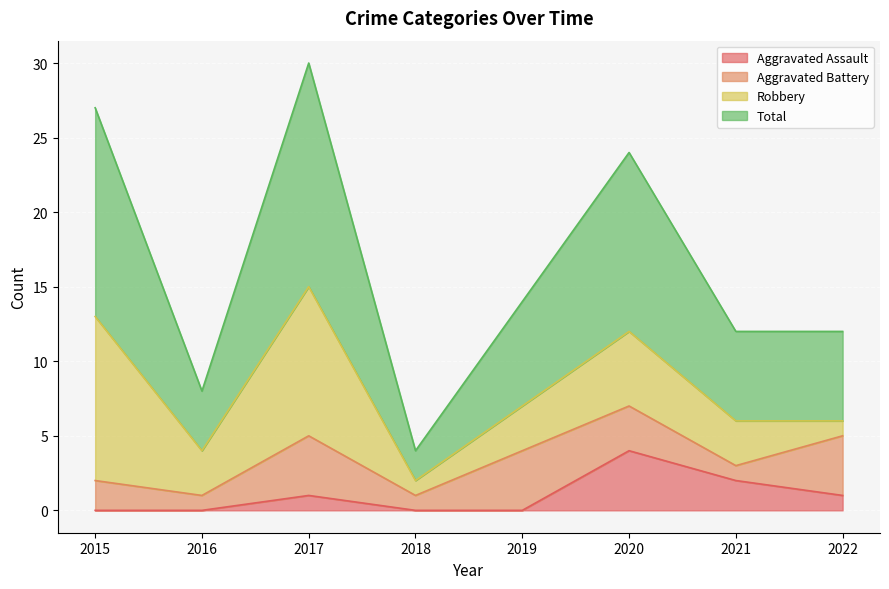

Between 2017 and 2020, which series saw the biggest shift?

Total